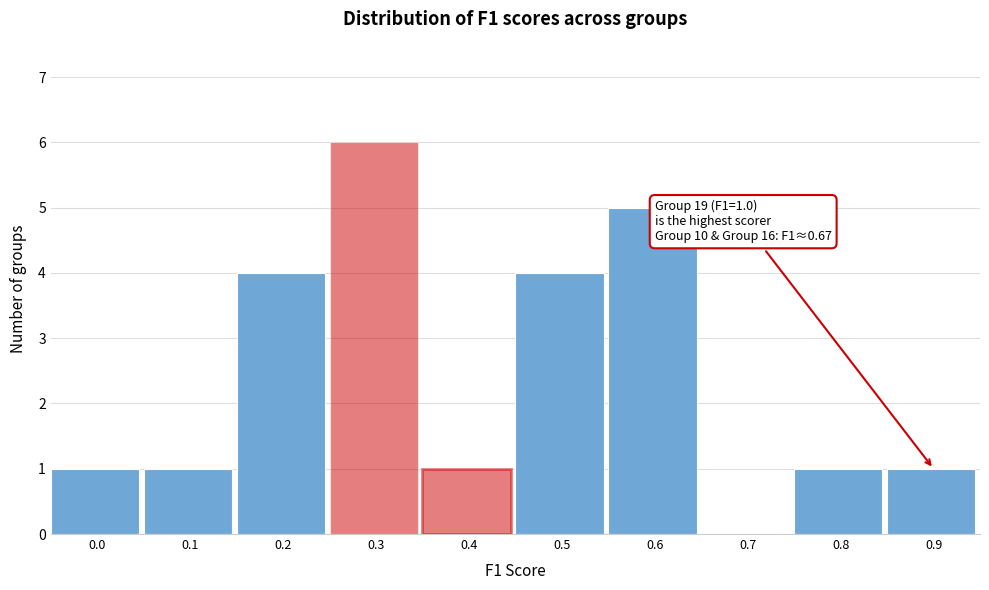

Reading left to right, list all the values displayed in this chart.

0.0=1	0.1=1	0.2=4	0.3=6	0.4=1	0.5=4	0.6=5	0.7=0	0.8=1	0.9=1